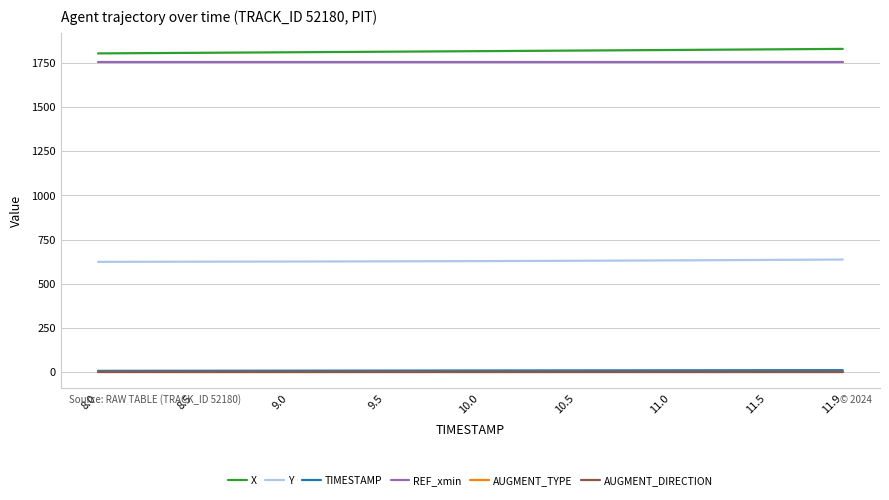

Which series has the largest total across all categories?

X